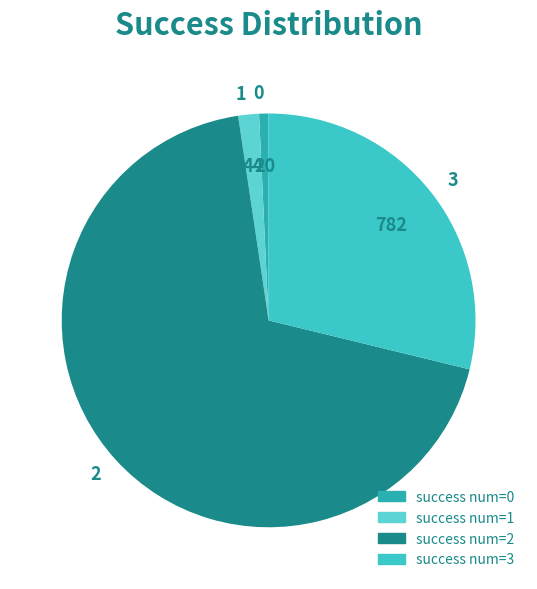

Which has a higher value, 0 or 3?

3